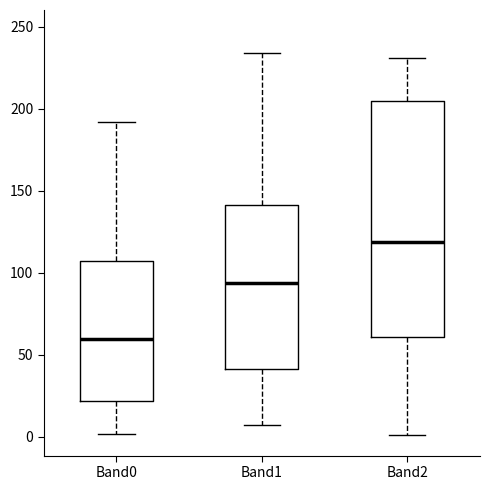

Where does the upper whisker of the box for Band2 end on the y-axis? The values are not printed on the chart, so give them approximately, as read against the axis.

230